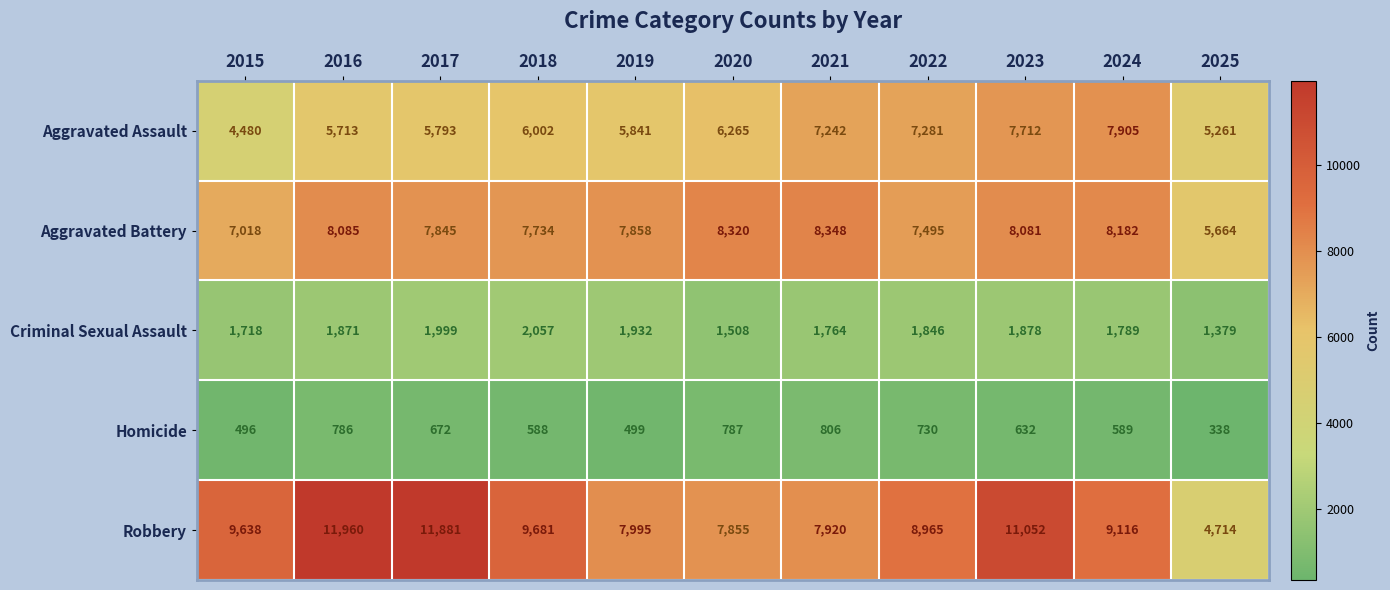

At how many categories does at least one series exceed 10878?

3